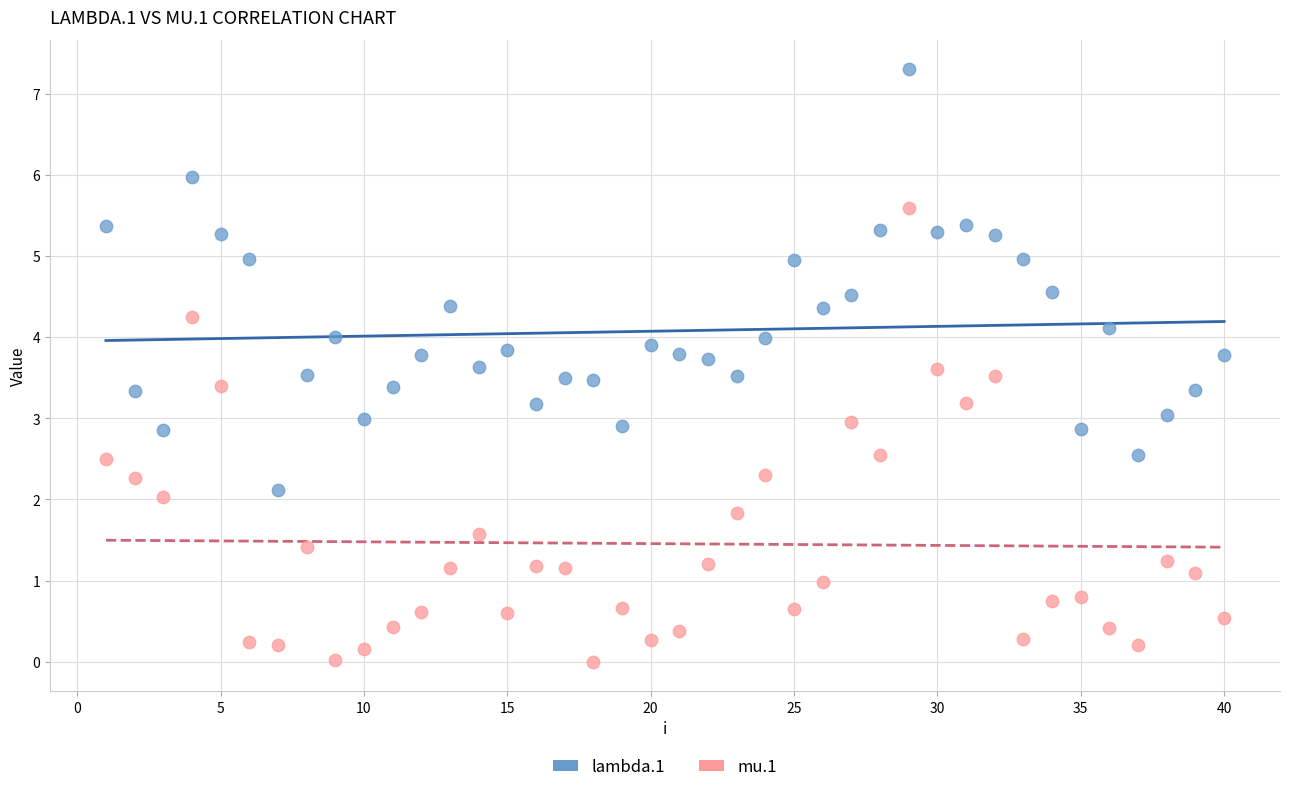

Which series reaches the maximum Y coordinate?

lambda.1